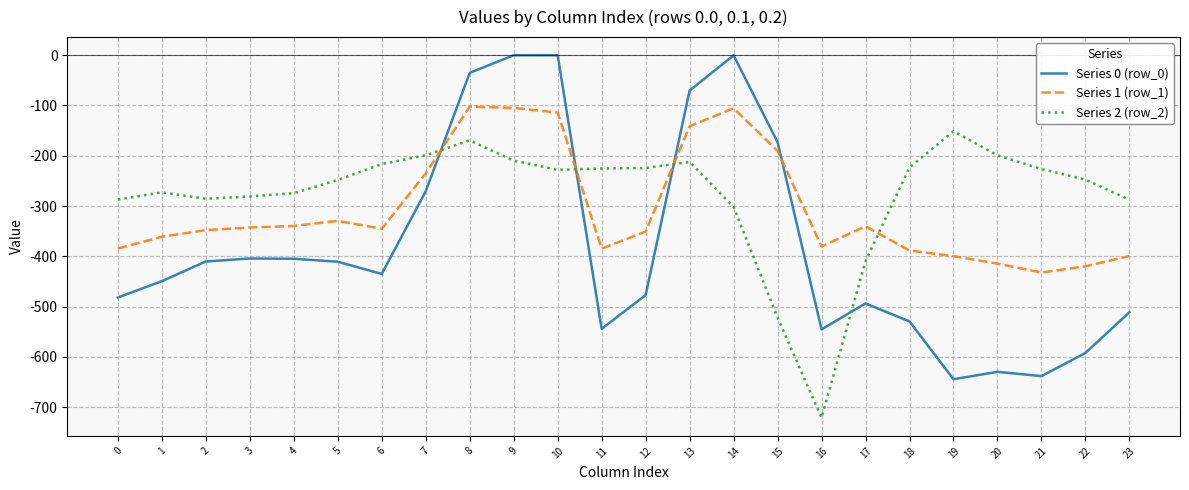

What is the sum of the Series 1 (row_1) values at 8 and 20?

-516.8